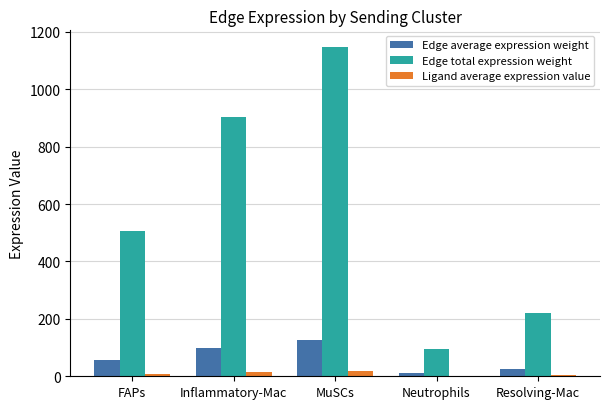

How many groups of bars are there?

5